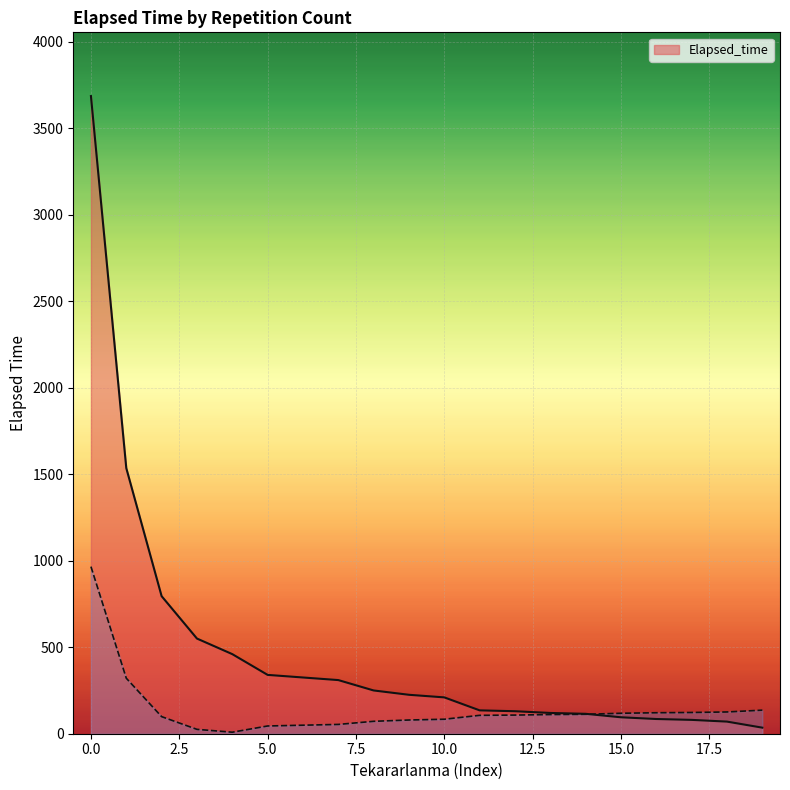

What is the difference between the second highest and minimum values?

1500